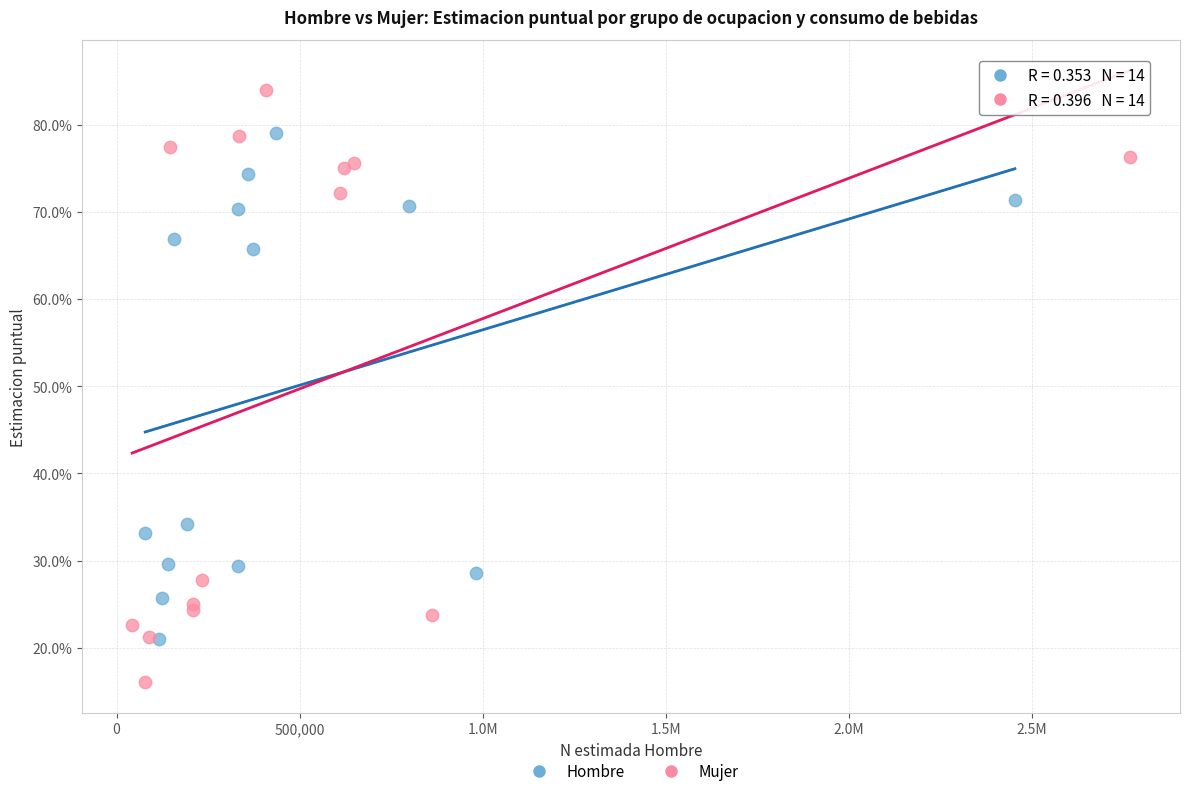

What are all the series names shown in the legend?

Hombre, Mujer